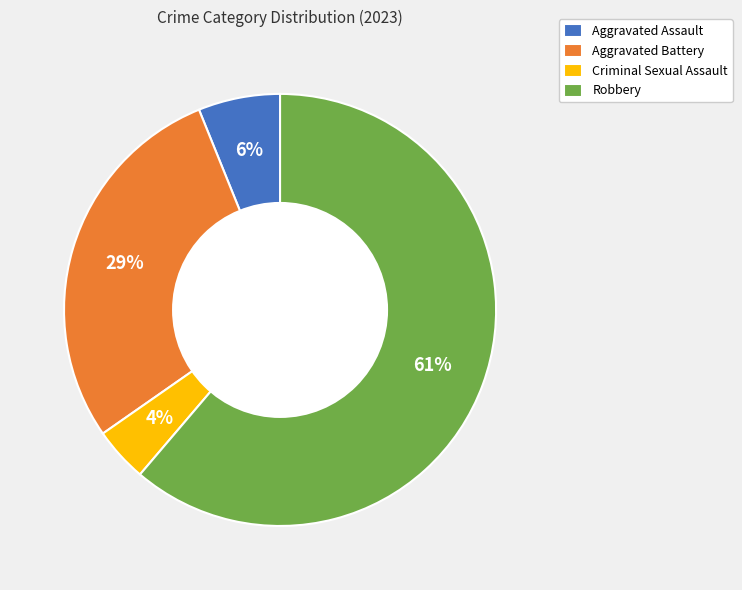

The Criminal Sexual Assault slice represents 11% of the pie. True or false?

False